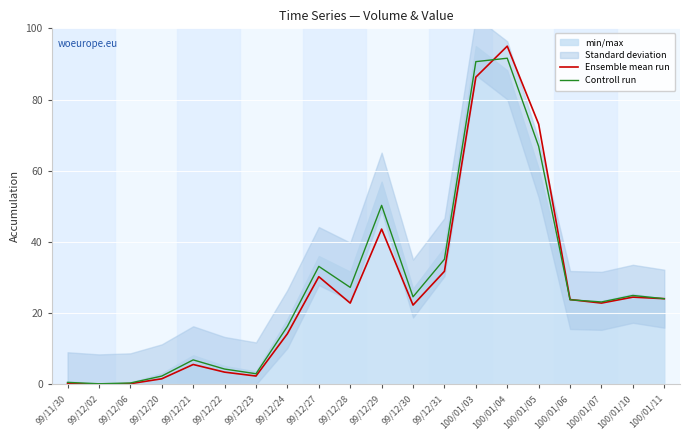

Where is the first local maximum for Ensemble mean run?

99/12/21